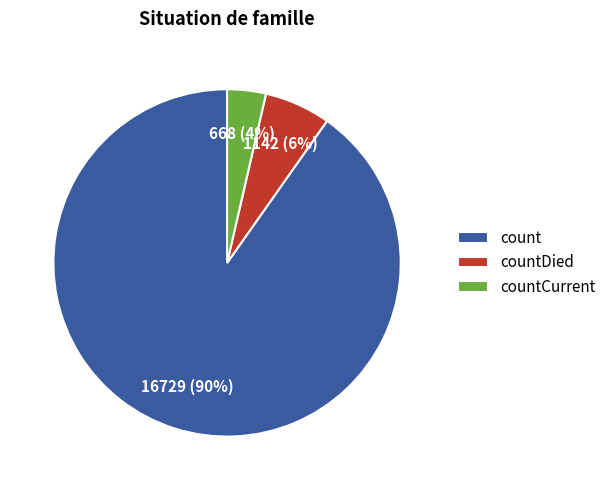

What is the largest slice in the pie chart?

count